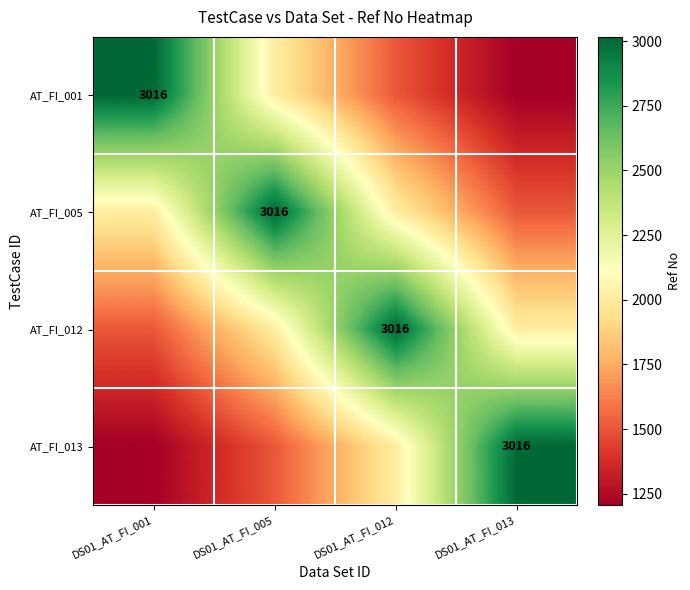

The value of AT_FI_001 at DS01_AT_FI_012 is 628.2. True or false?

False